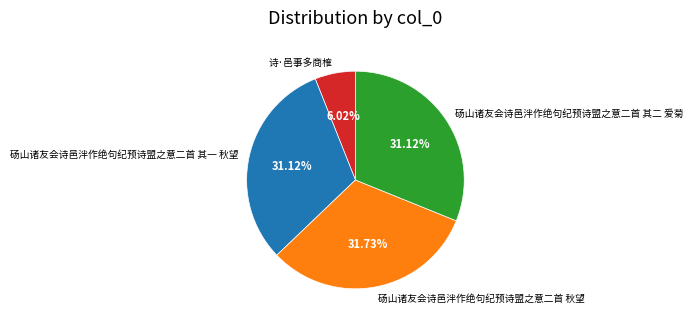

To the nearest percent, what percentage of the pie is 诗·邑事多商榷?

6%